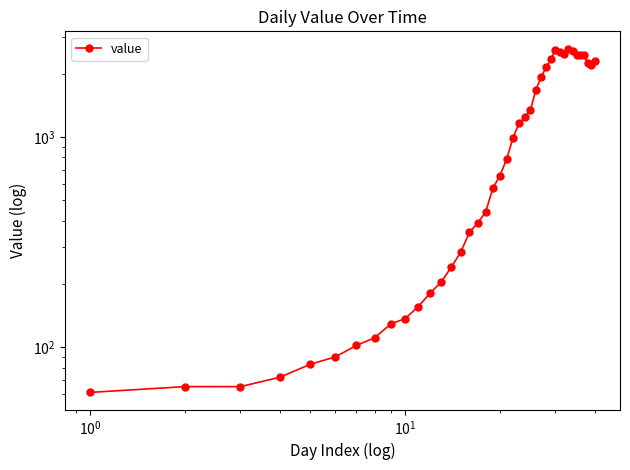

The chart shows a value of 880 at 24. True or false?

False